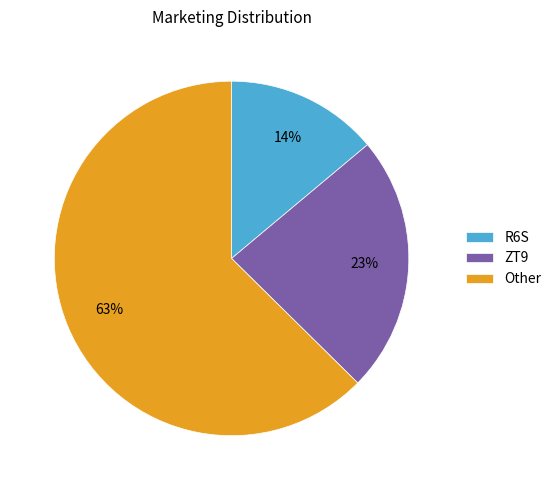

Approximately how many times larger is the value at Other compared to ZT9?

2.7